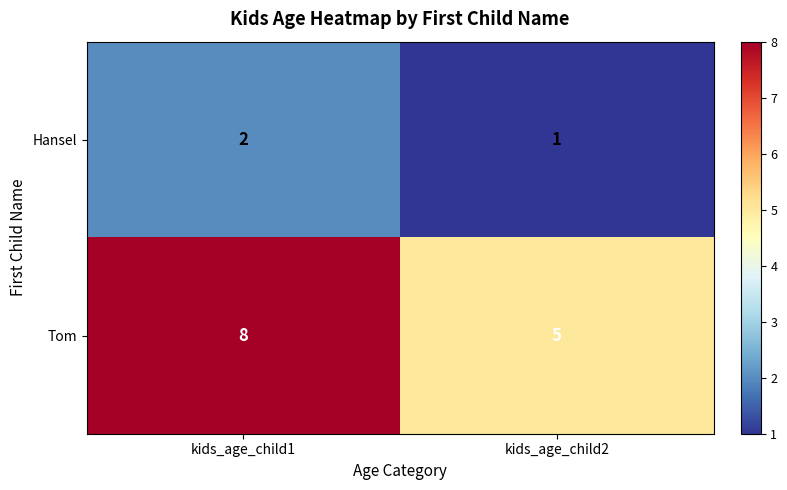

True or false: Hansel has a value of 2 at kids_age_child1.

True